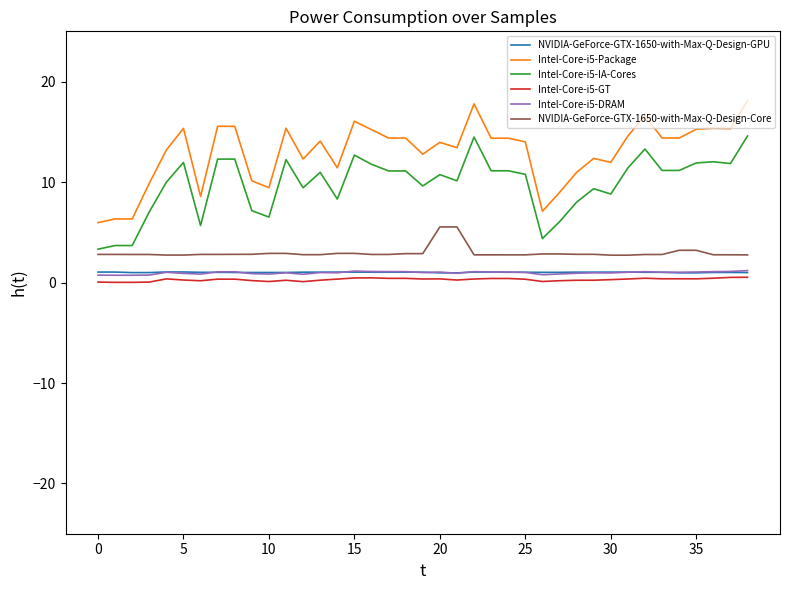

How many distinct data groups are displayed?

6